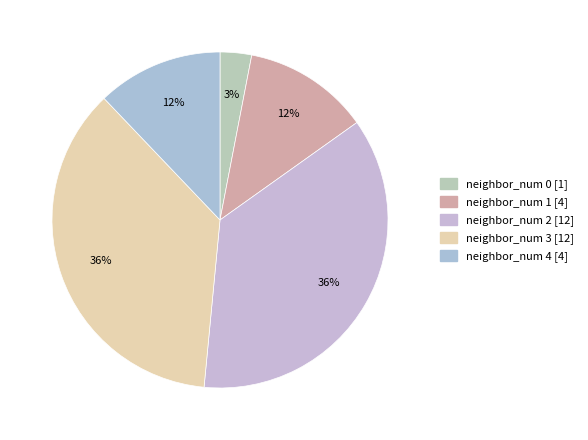

Count the number of slices in the pie.

5